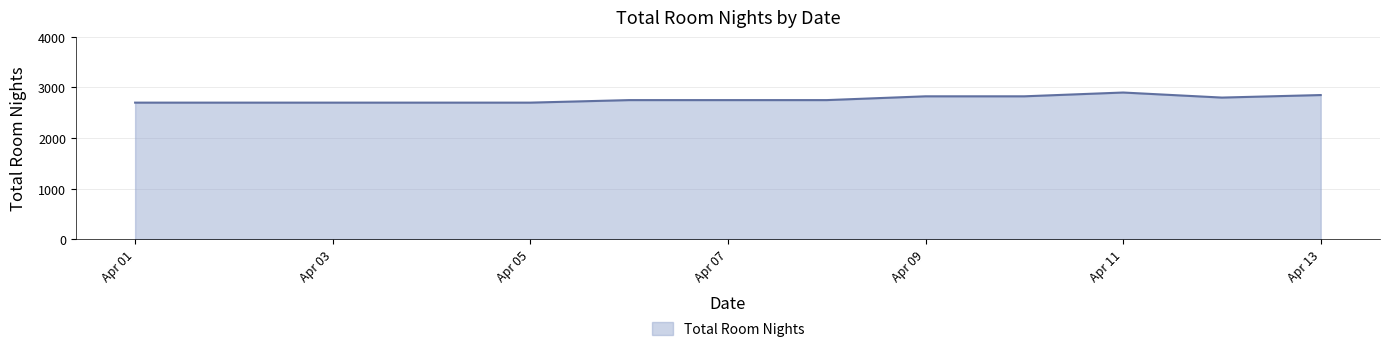

What is the maximum value shown in the chart?

2900